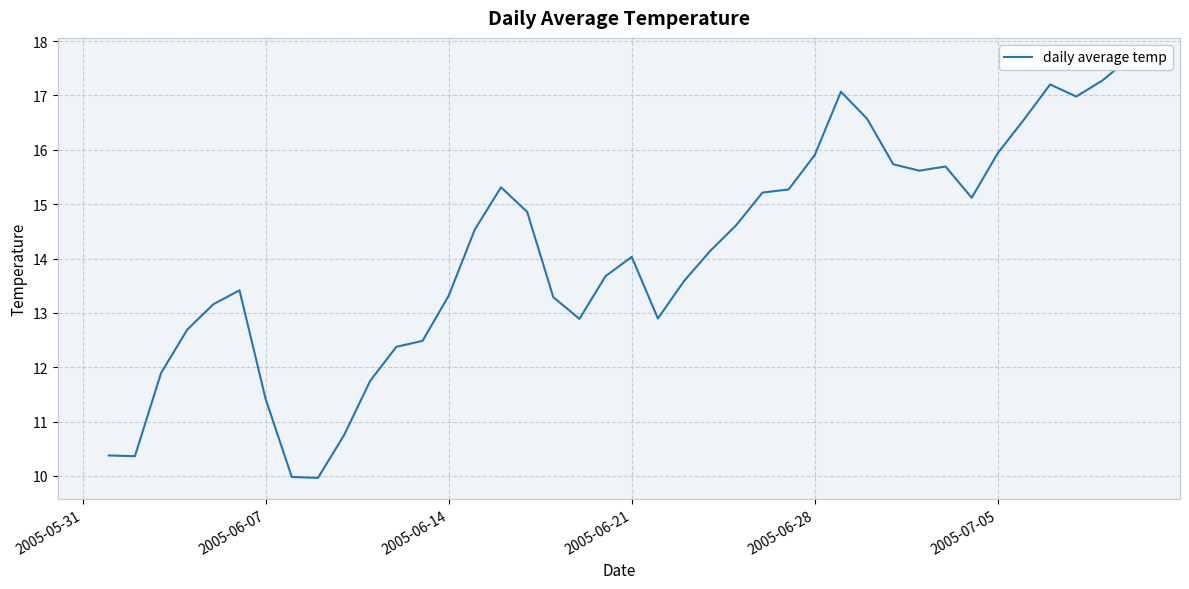

True or false: there are more than 2 points higher than both neighbors.

True